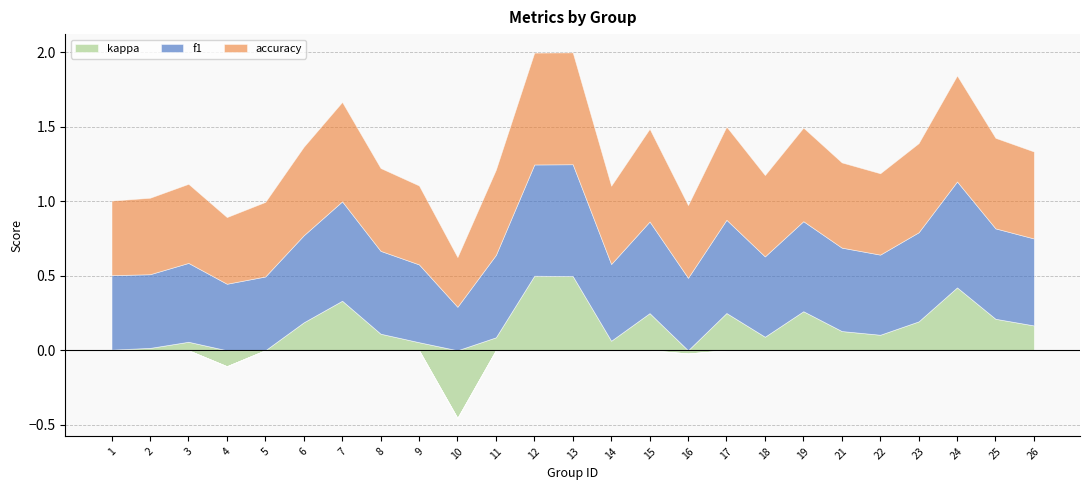

What is the value of the accuracy point at the 19th from the left?

0.6